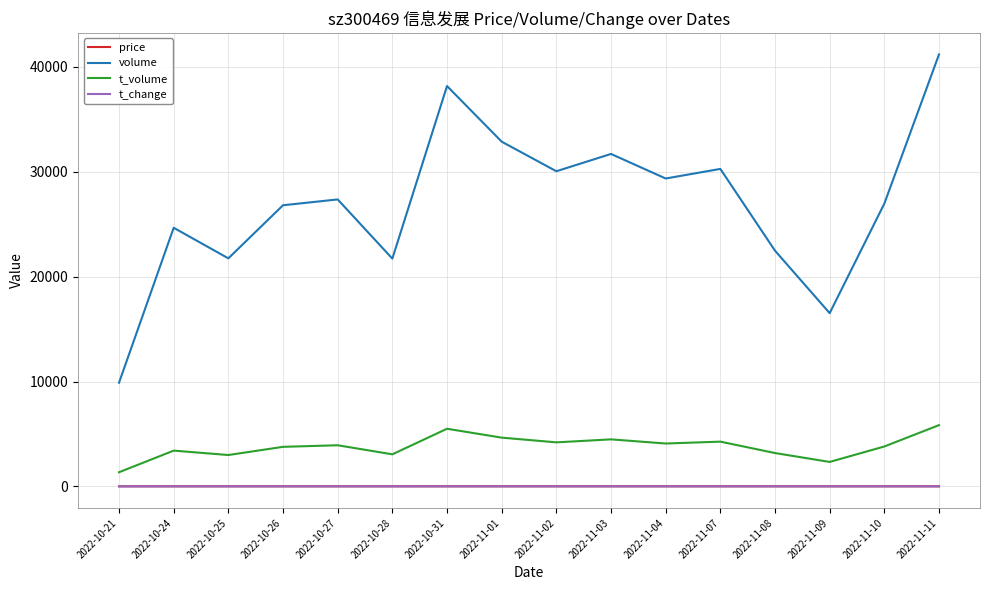

True or false: volume and t_change cross at least once.

False